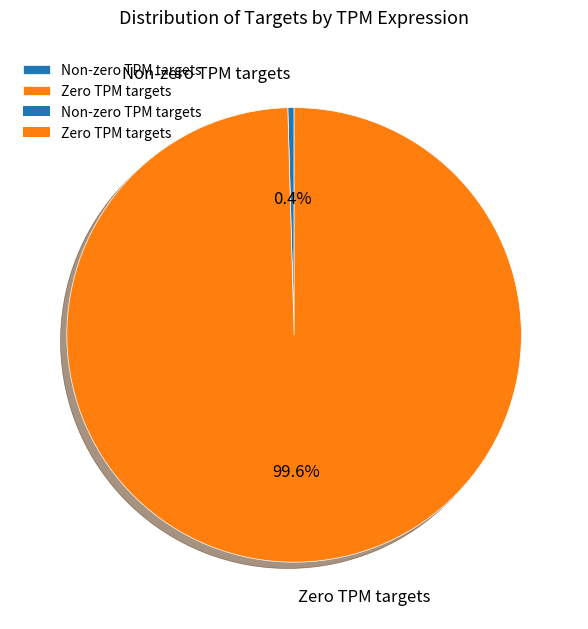

Does any single category account for the majority?

Yes